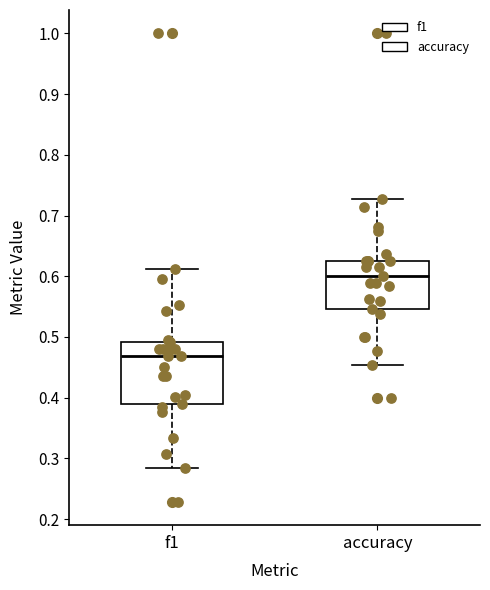

Which box has the lowest median line?

f1